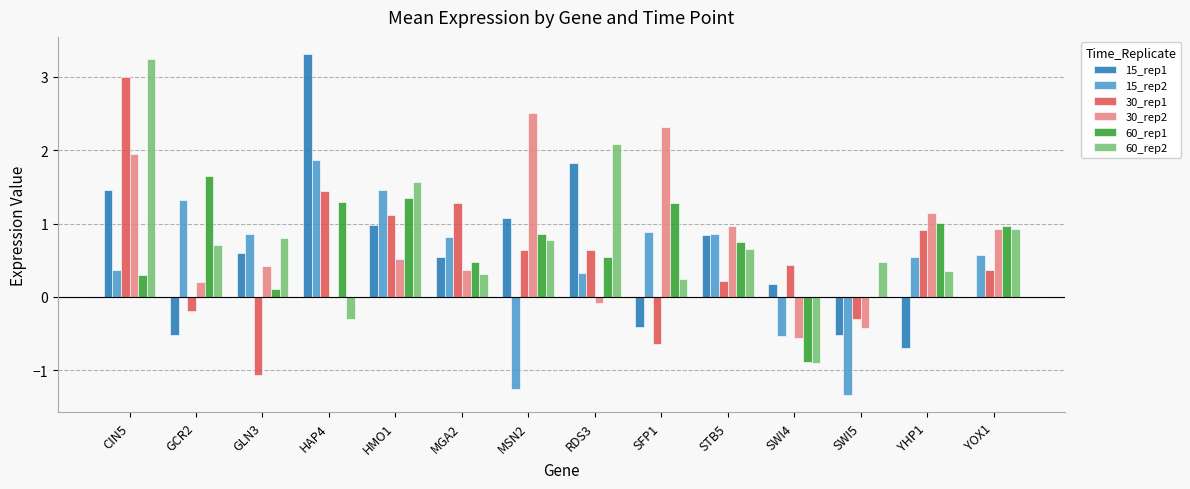

The 15_rep1 series shows -0.7 at YHP1. True or false?

True